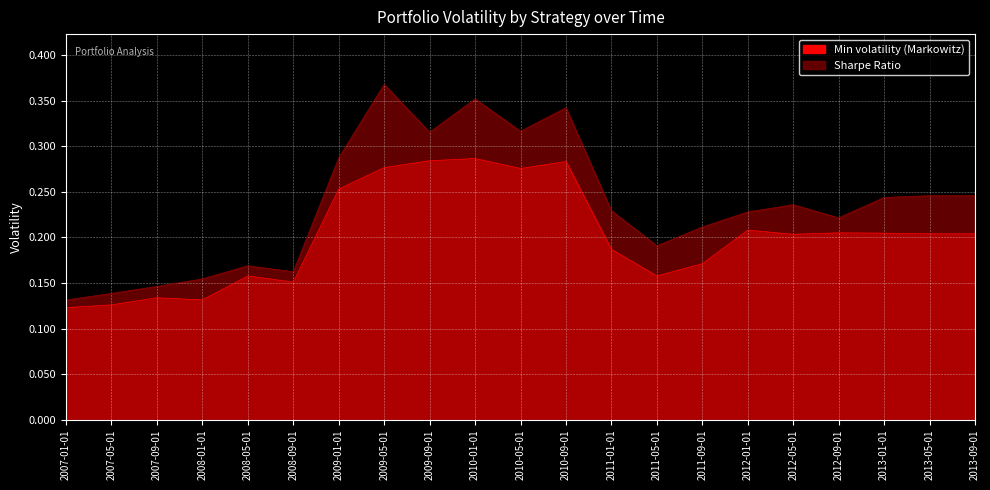

What is the difference between the maximum and minimum values in the Min volatility (Markowitz) series?

0.2